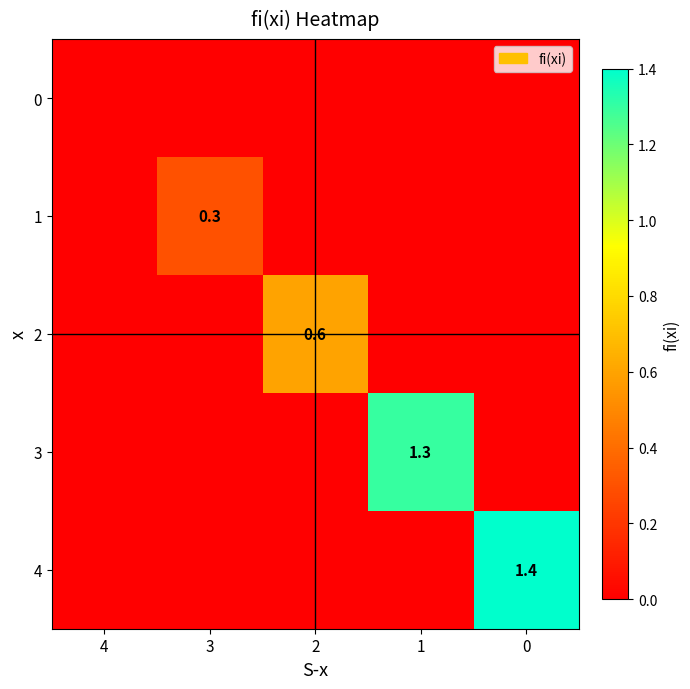

What is the greatest value displayed?

1.4